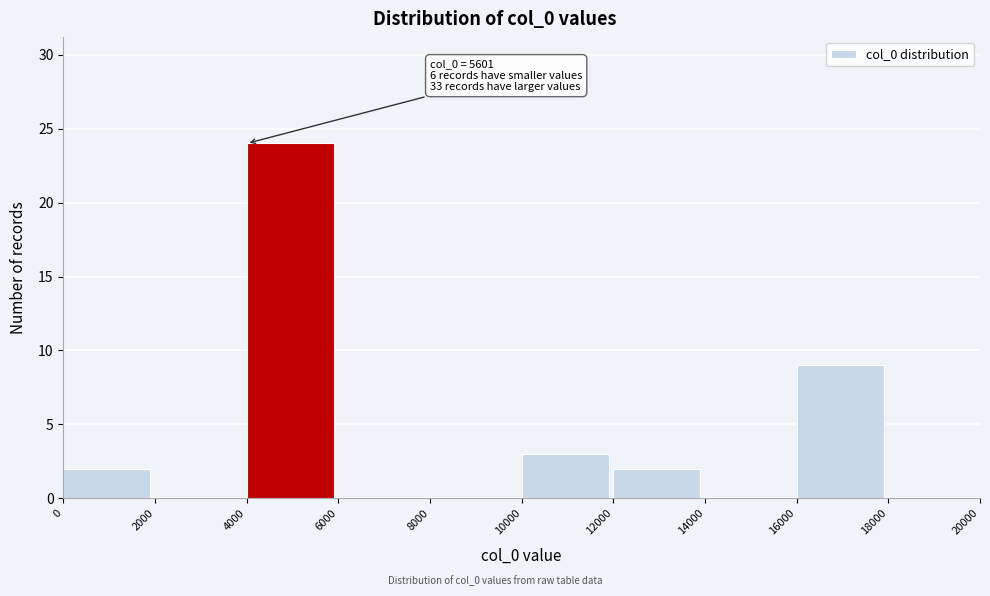

Over which range of the x-axis is the bar tallest?

4000 to 6000